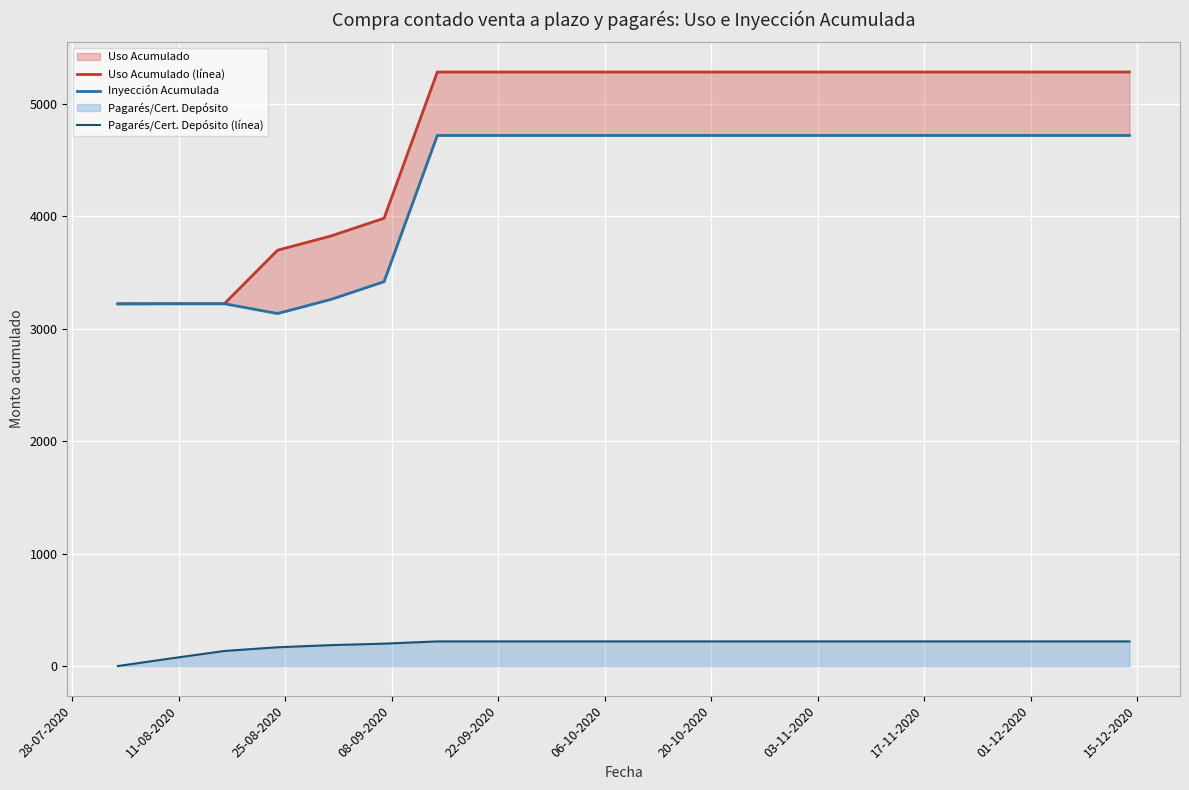

What is the average value of the Inyección Acumulada series?

4276